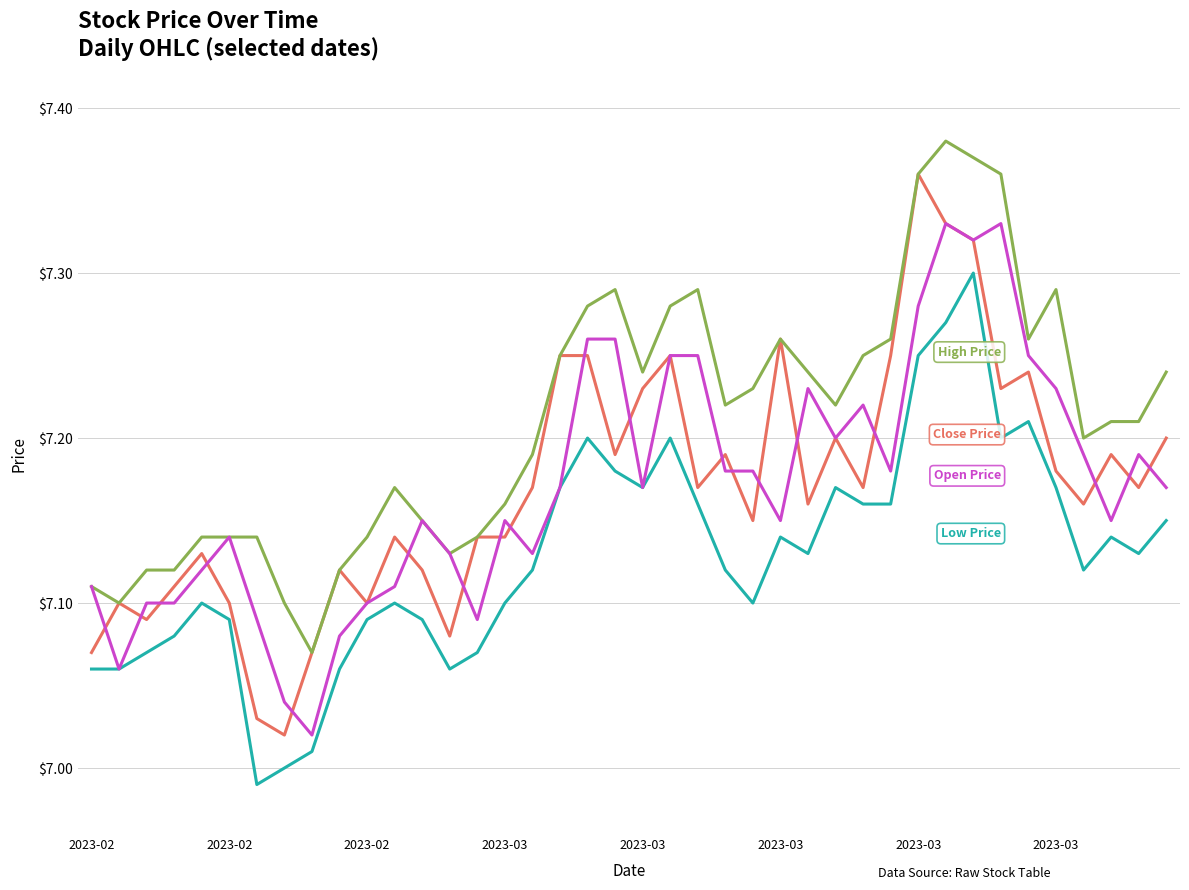

Does the chart display data point markers on the line(s)?

No